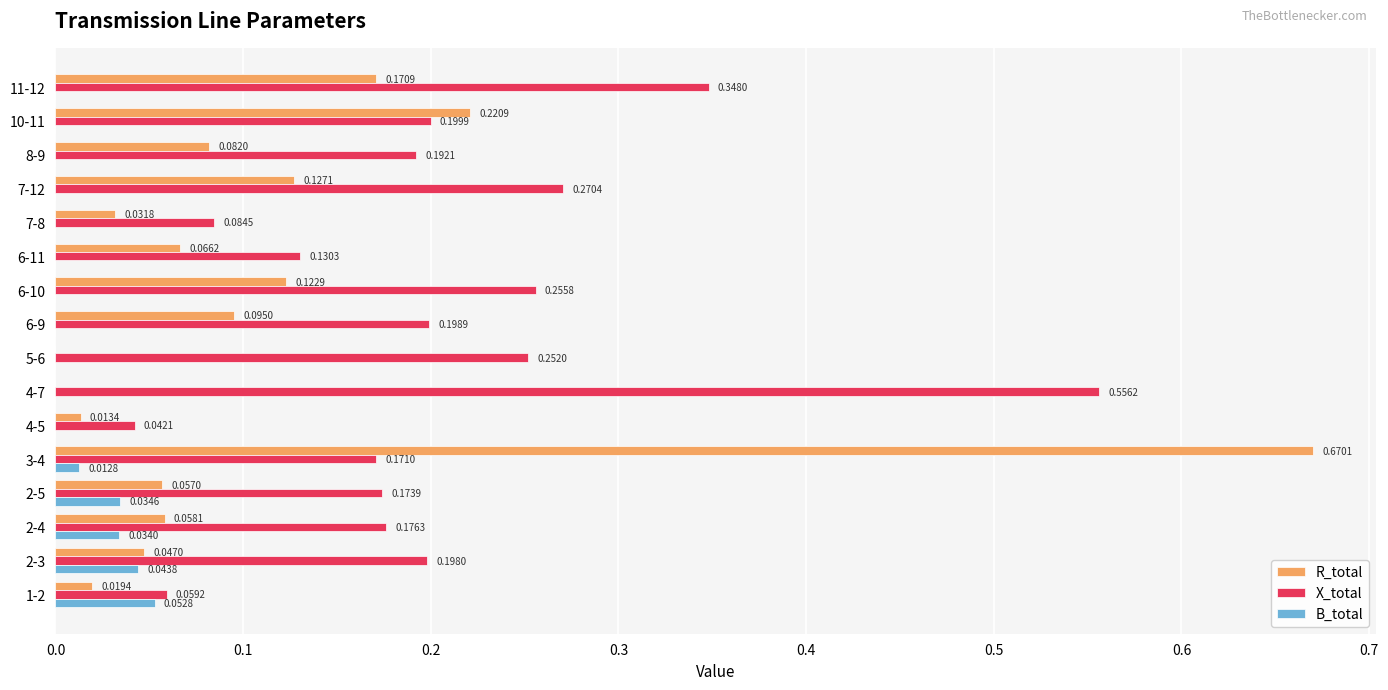

Which series changed the most between 1-2 and 6-9?

X_total